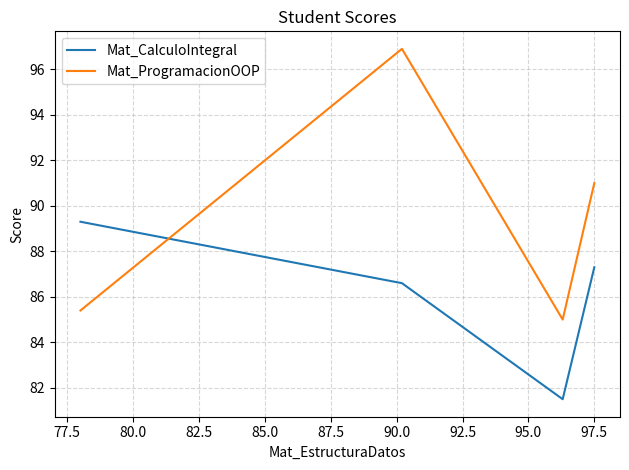

Does the chart have visible grid lines?

Yes